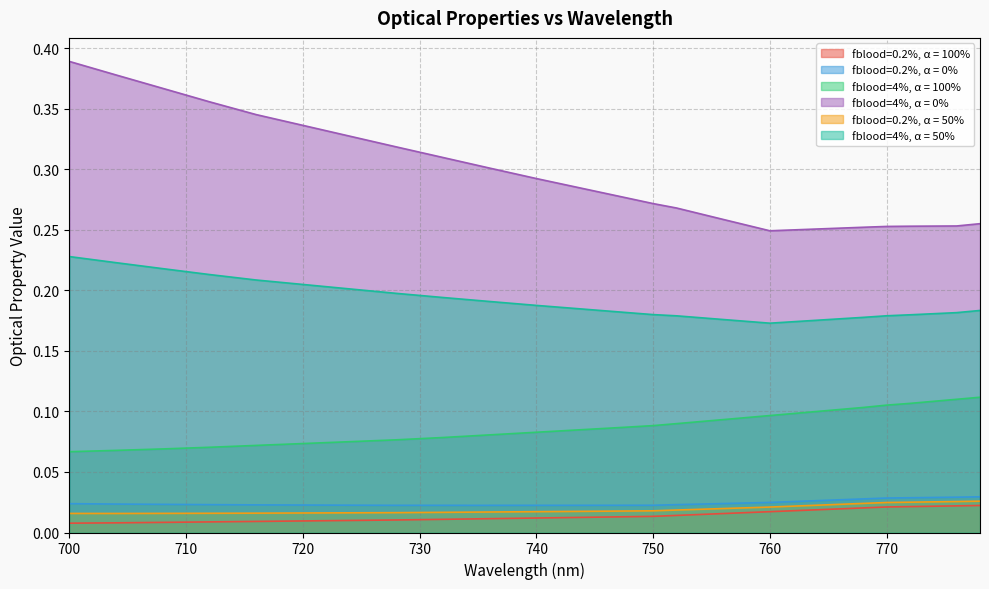

True or false: fblood=4%, α = 100% has more than 2 interior local peaks.

False